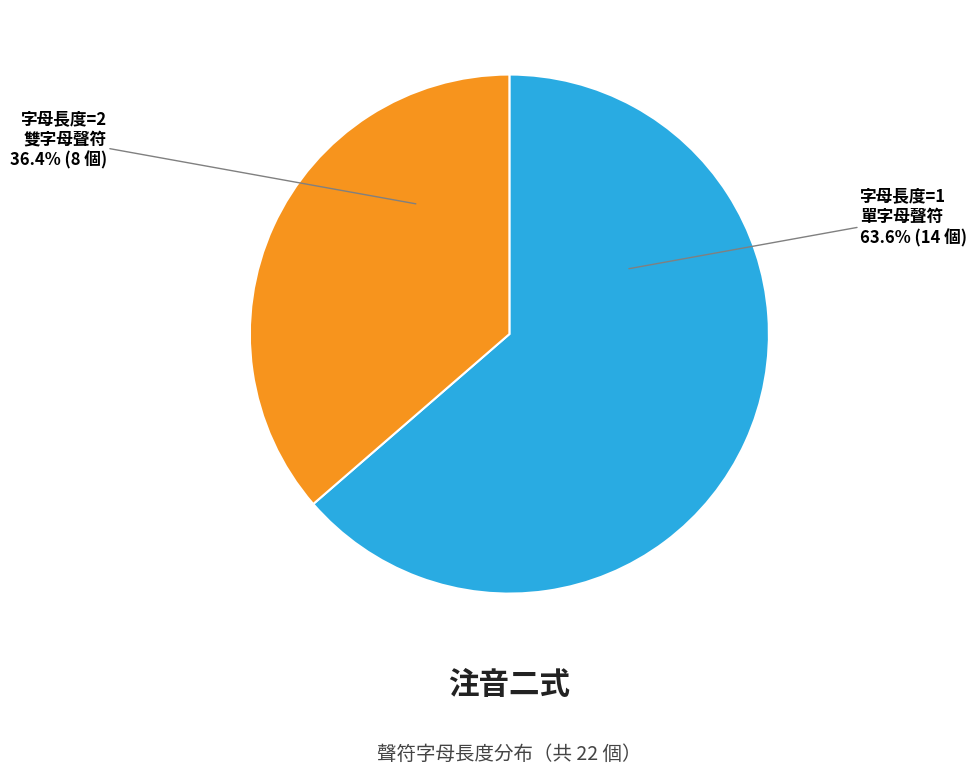

Is there any slice that represents more than half of the pie?

Yes